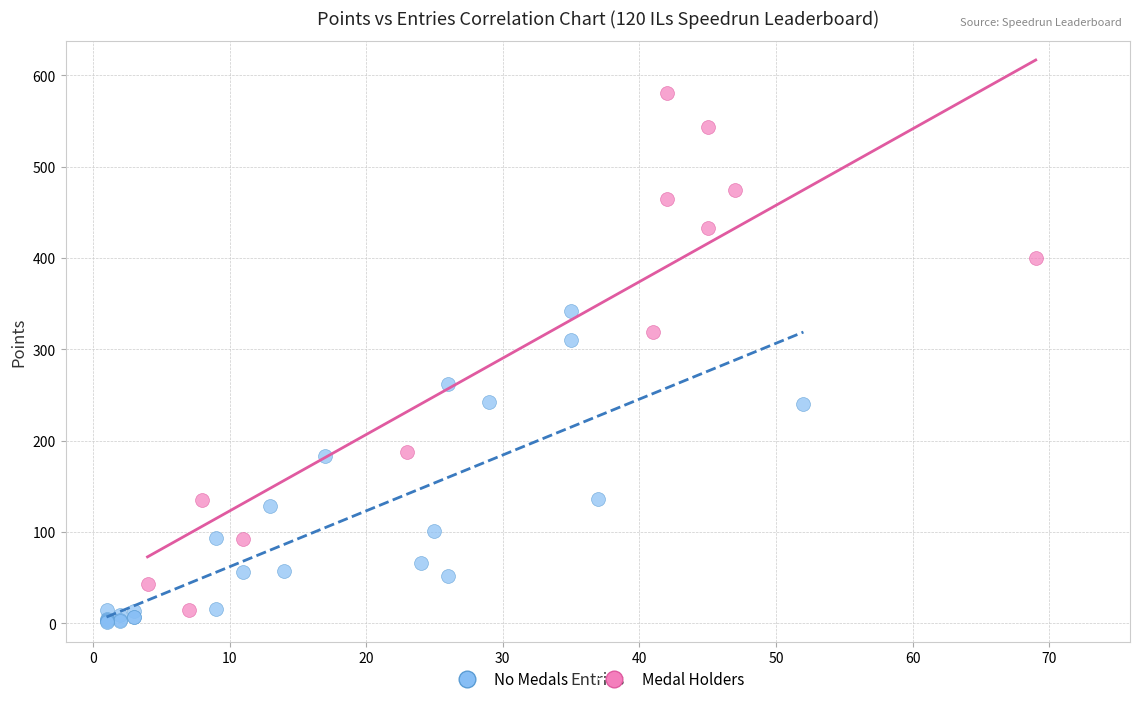

Which series has the widest spread of Y values?

Medal Holders